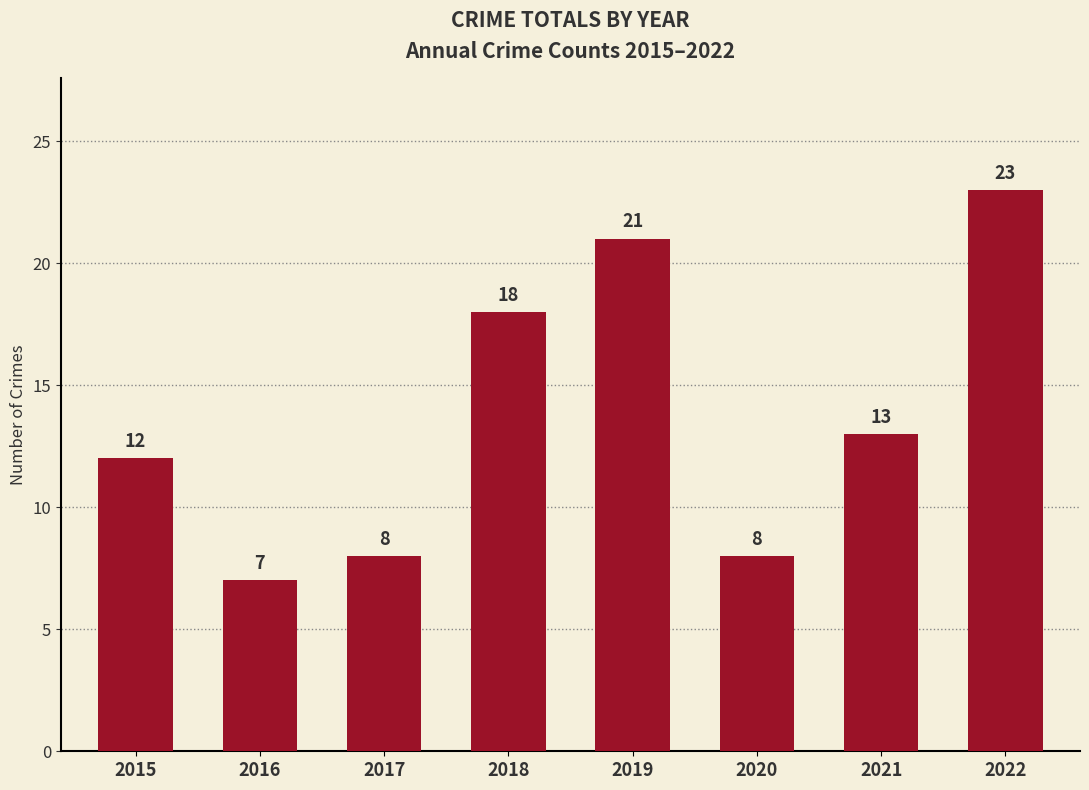

Are the bars horizontal?

No